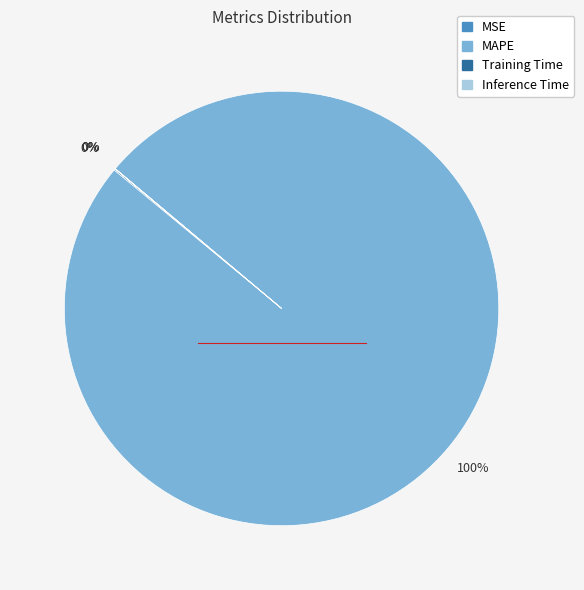

To the nearest percent, what is the average slice percentage?

25%